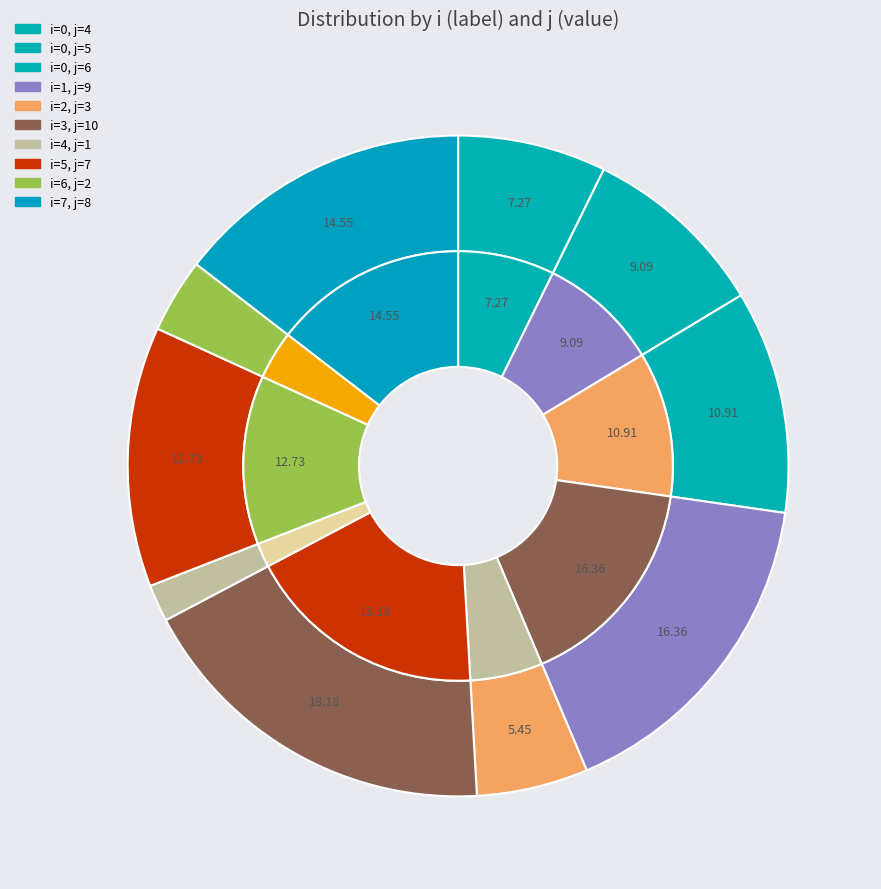

How many slices are in this pie chart?

10